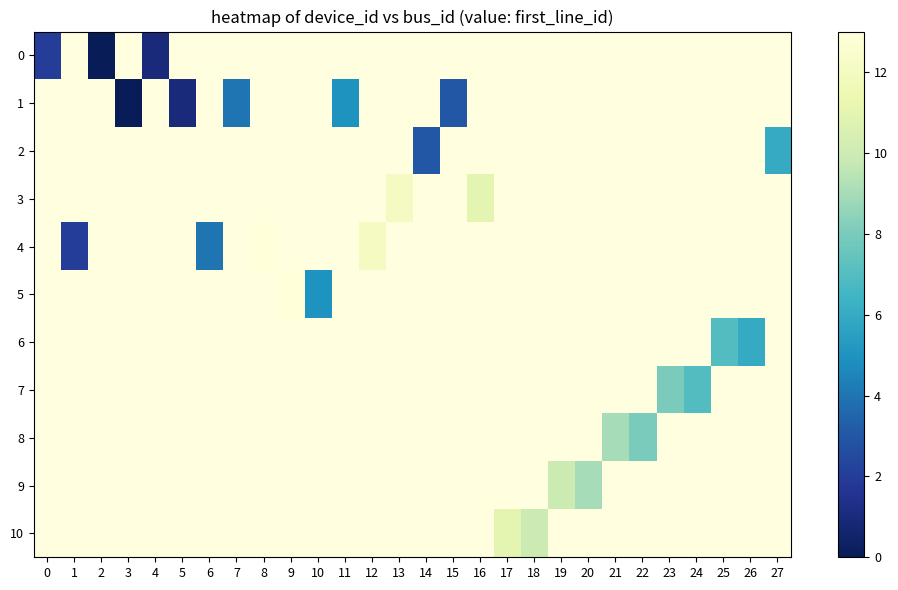

Which label corresponds to the largest value in the chart?

8